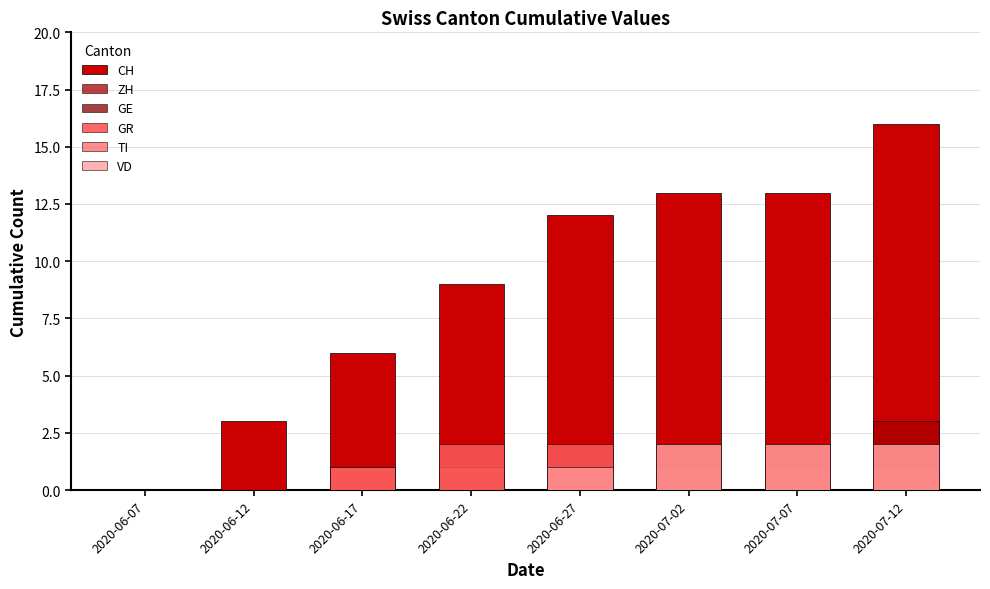

The TI series shows 4 at 2020-07-07. True or false?

False